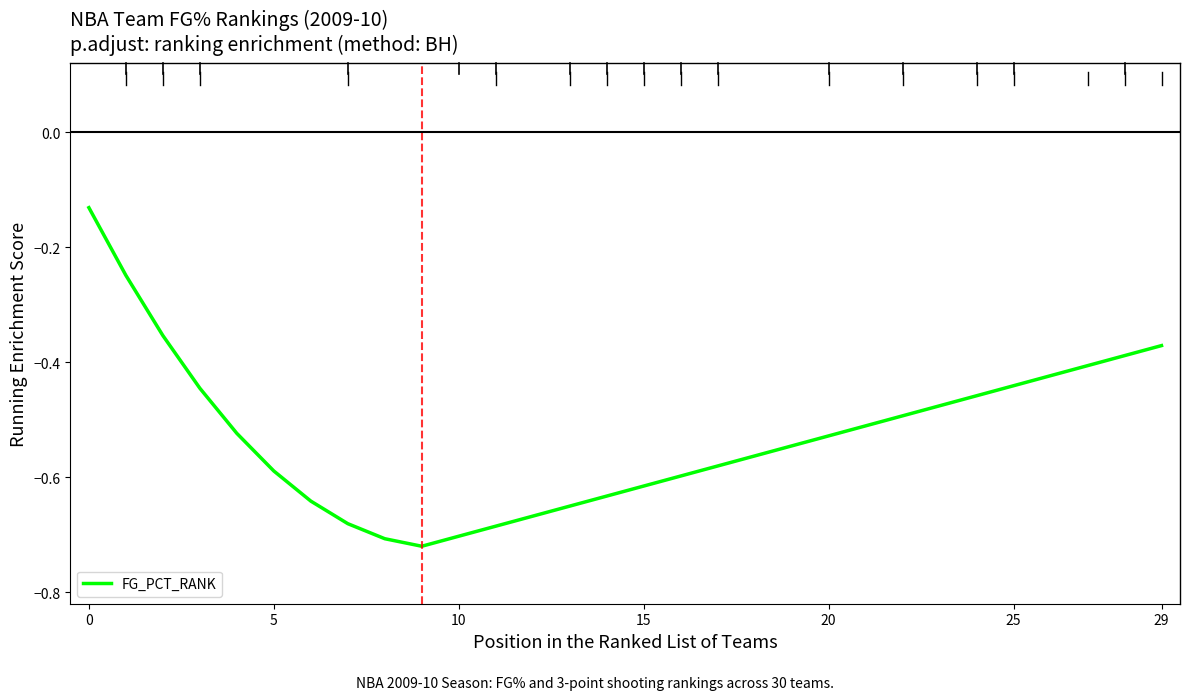

What is the difference between the maximum and minimum values?

0.6